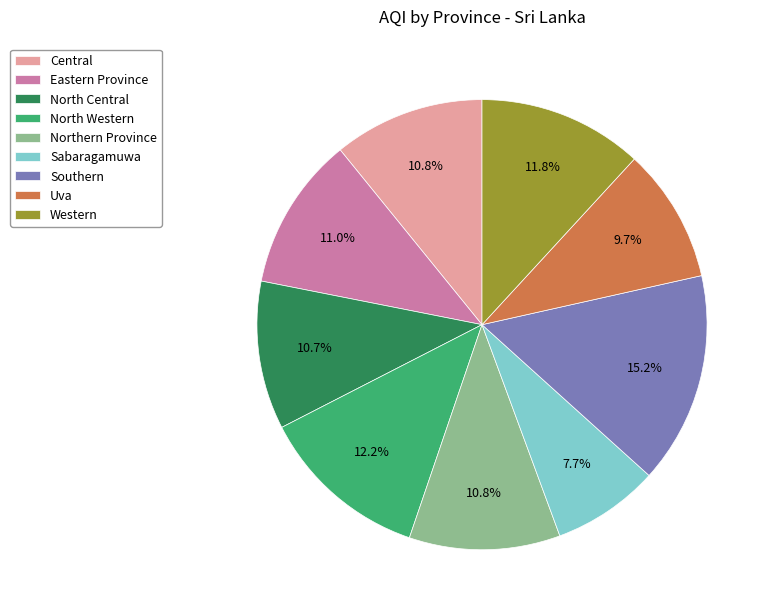

Which slice is the largest?

Southern